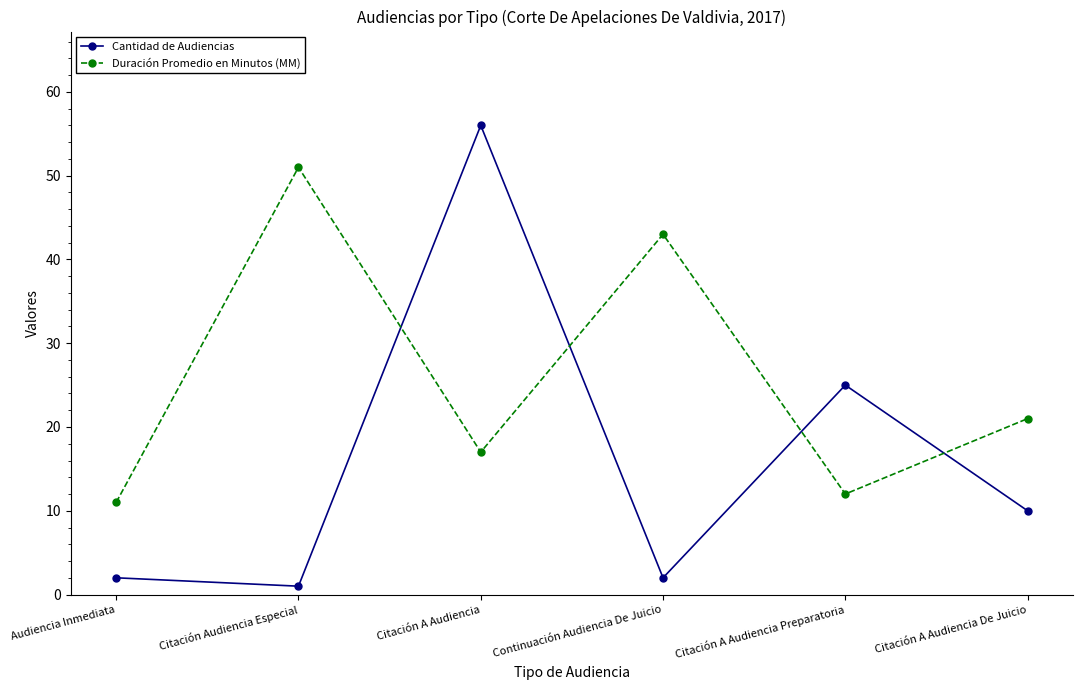

What is the maximum value for Duración Promedio en Minutos (MM)?

51